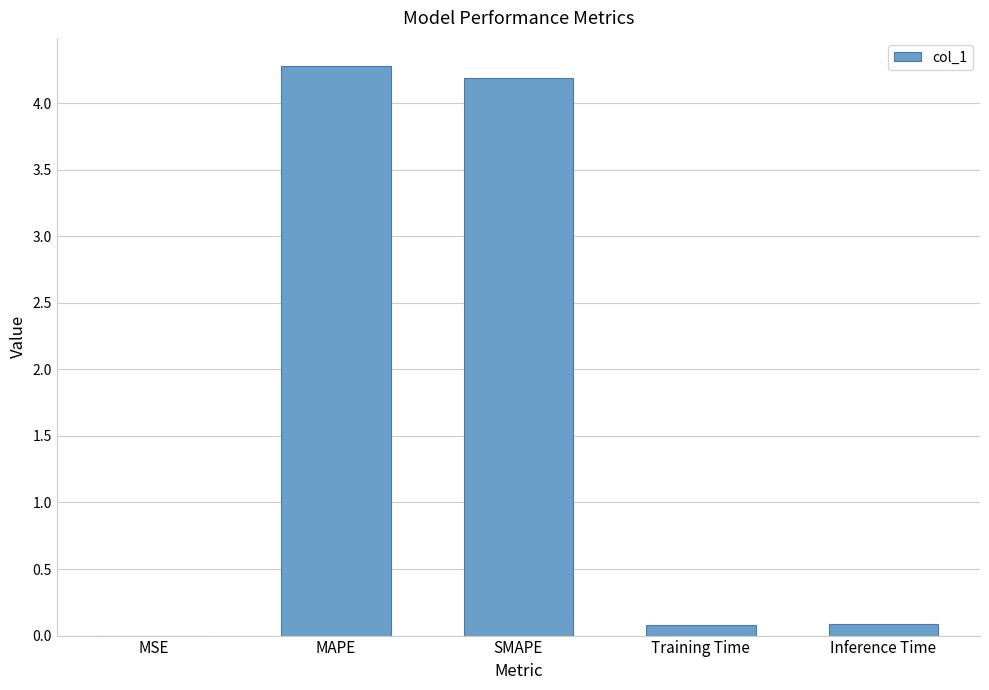

Is it true that the value at SMAPE is 6.5?

False